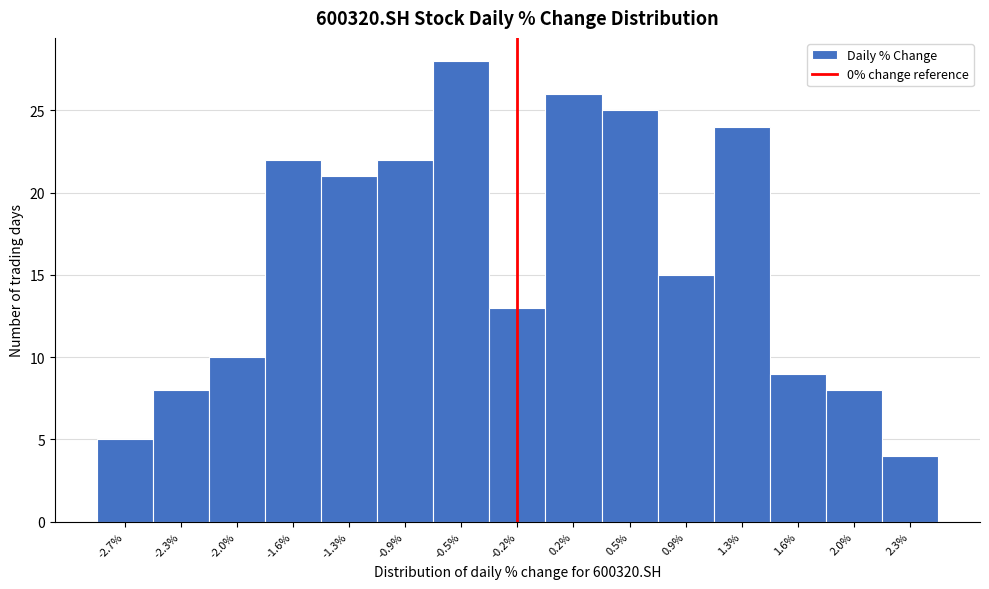

Reading right to left, list all the values displayed in this chart.

4	8	9	24	15	25	26	13	28	22	21	22	10	8	5